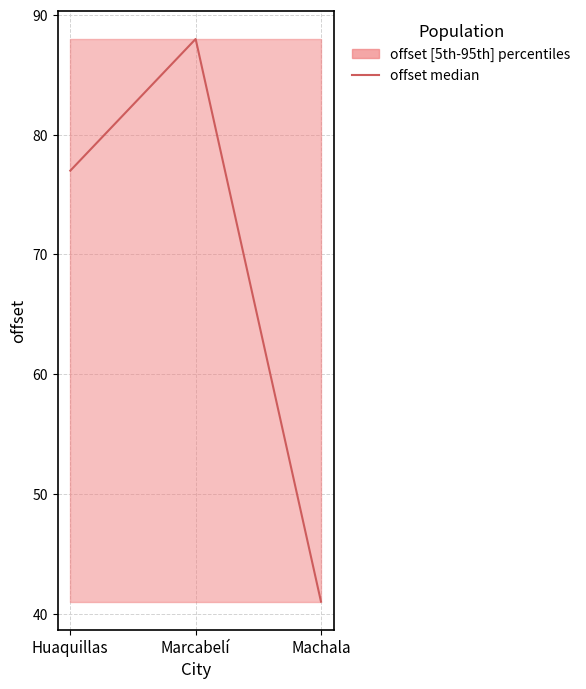

Approximately how many times larger is the value at Huaquillas compared to Machala?

1.9